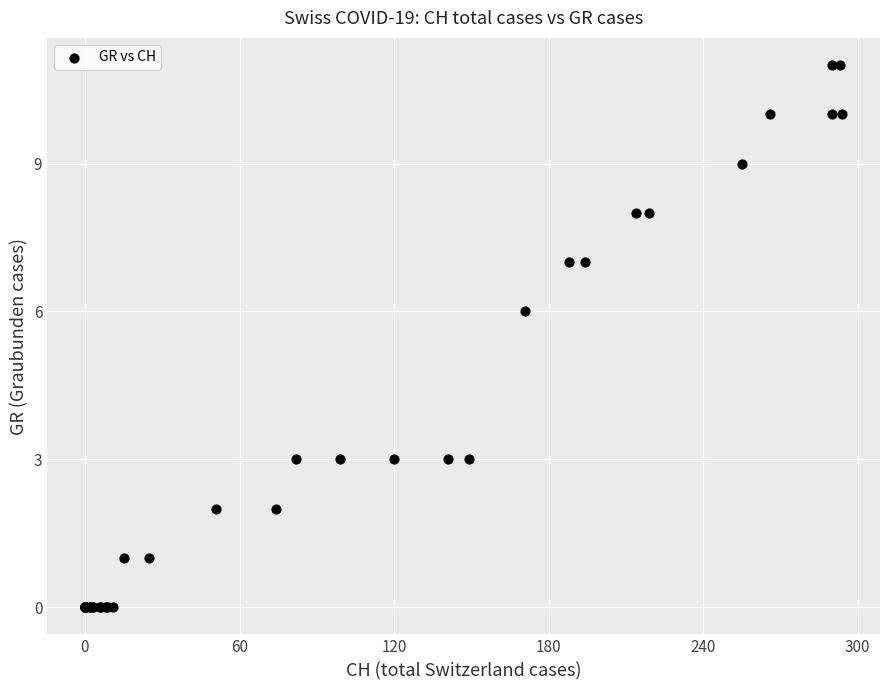

What Y value in the scatter plot is closest to 5?

6